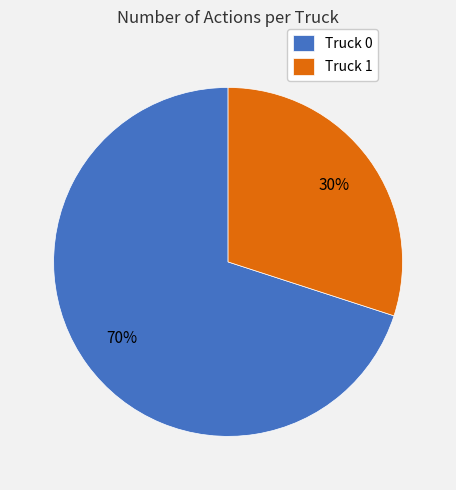

Approximately how many times larger is the value at Truck 1 compared to Truck 0?

0.4